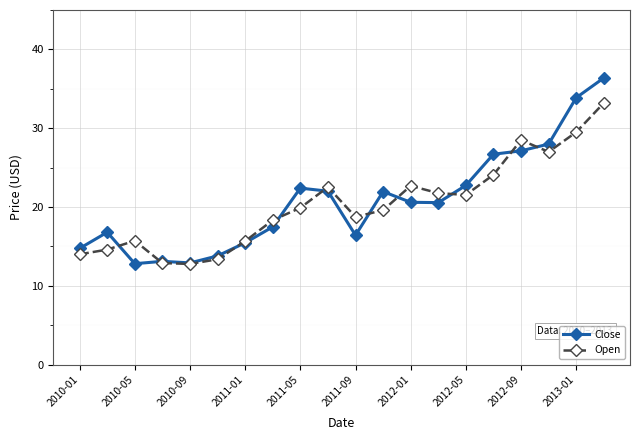

True or false: Close has more than 2 interior local peaks.

True